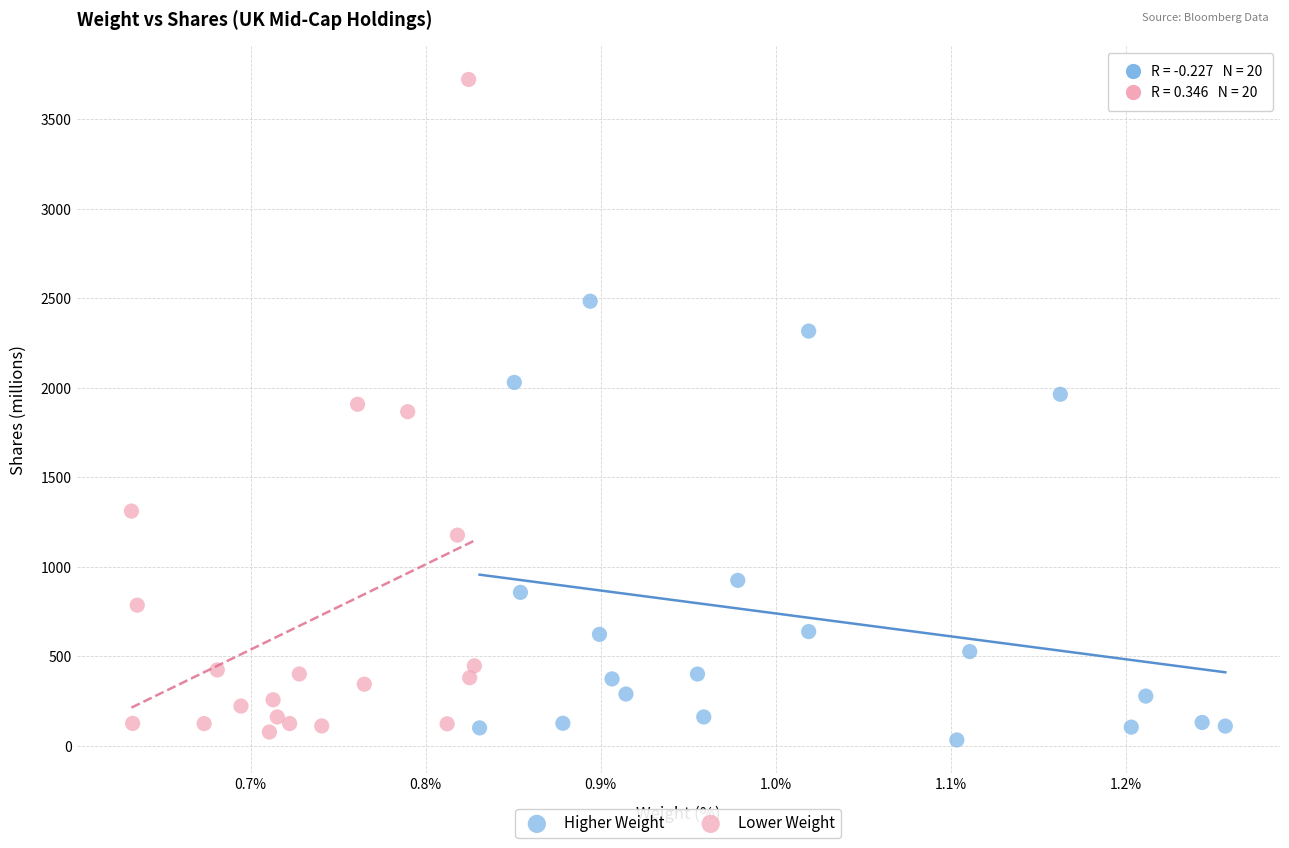

Which series contains the highest Y value?

Lower Weight